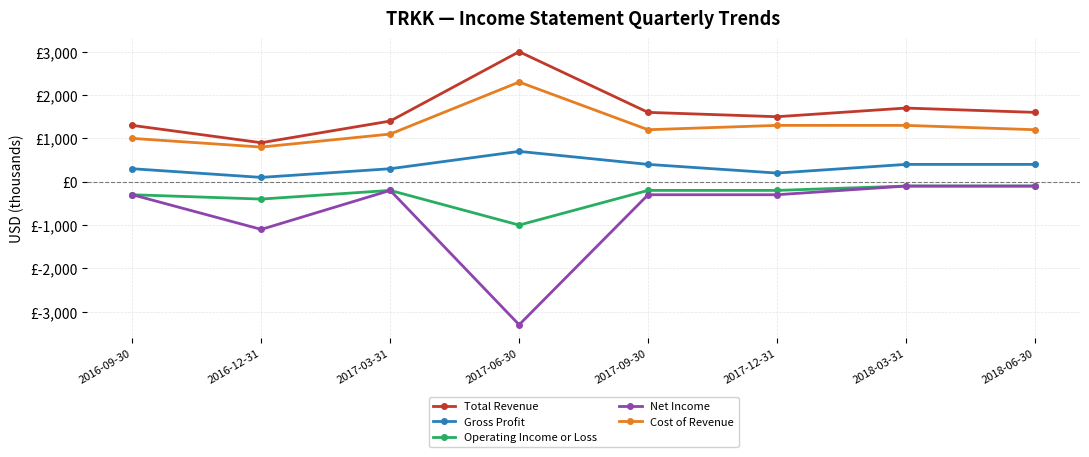

At 2018-06-30, list the series in order from smallest to largest.

Operating Income or Loss, Net Income, Gross Profit, Cost of Revenue, Total Revenue